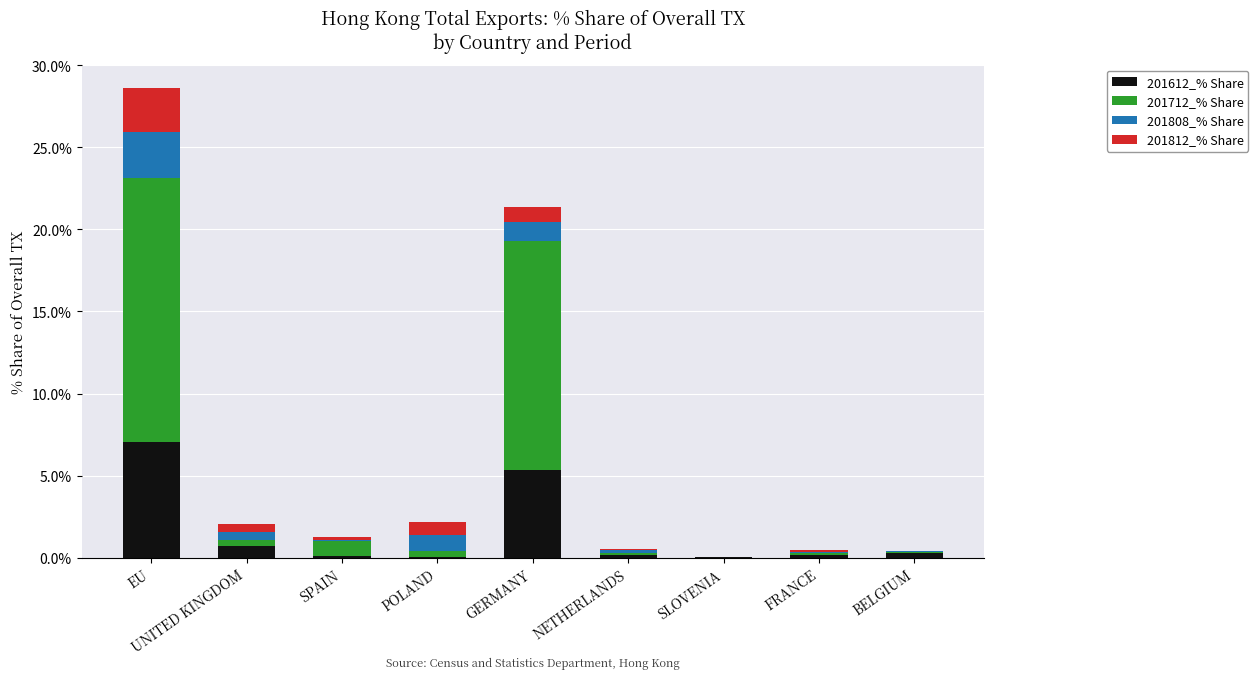

At which category is the sum across all series the highest?

EU